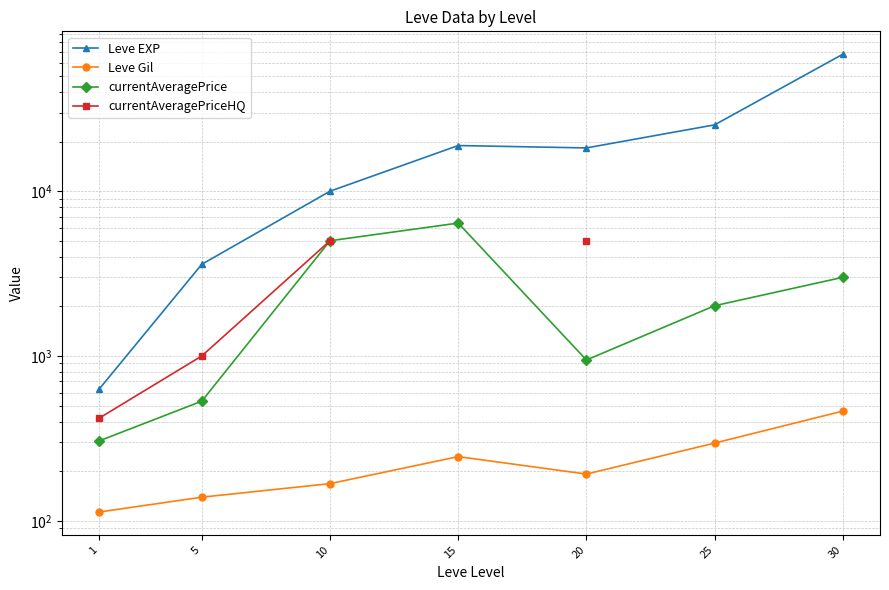

True or false: currentAveragePriceHQ and currentAveragePrice cross at least once.

False